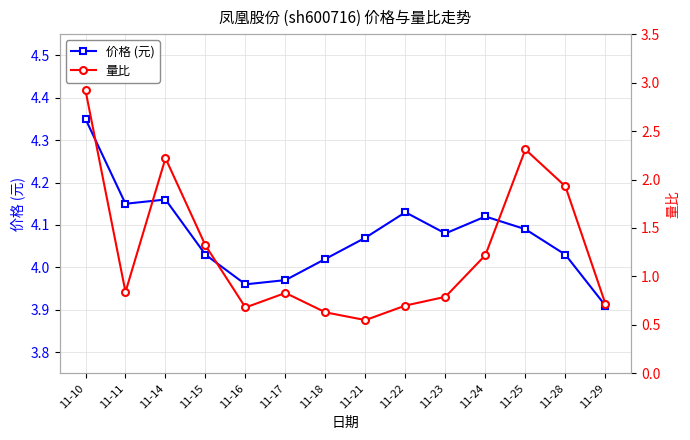

Between 11-18 and 11-21, which series saw the biggest shift?

量比